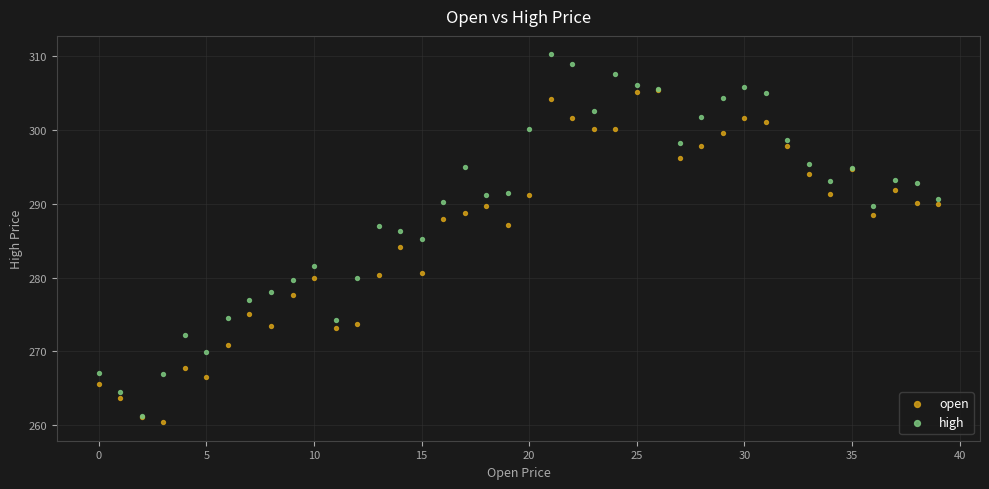

What are all the series names shown in the legend?

open, high